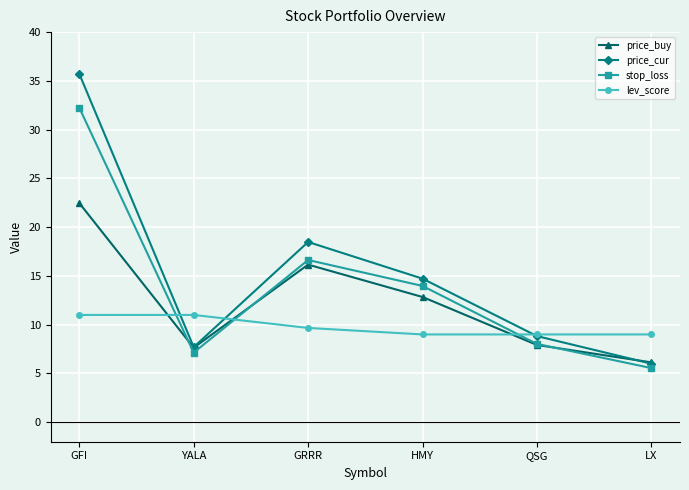

Reading left to right, extract all data points from this chart.

price_buy: GFI=22.5	YALA=7.6	GRRR=16.2	HMY=12.8	QSG=7.9	LX=6.1
price_cur: GFI=35.7	YALA=7.7	GRRR=18.5	HMY=14.7	QSG=8.8	LX=6.0
stop_loss: GFI=32.3	YALA=7.1	GRRR=16.6	HMY=14.0	QSG=8.0	LX=5.5
lev_score: GFI=11.0	YALA=11.0	GRRR=9.7	HMY=9.0	QSG=9.0	LX=9.0